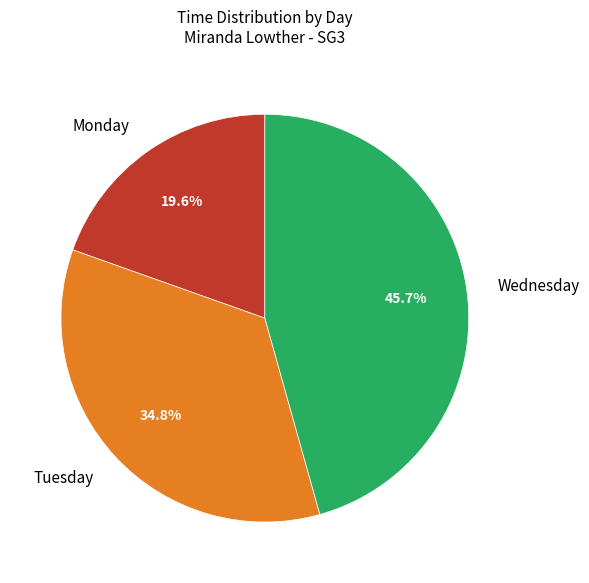

Which category has the smallest portion of the pie?

Monday